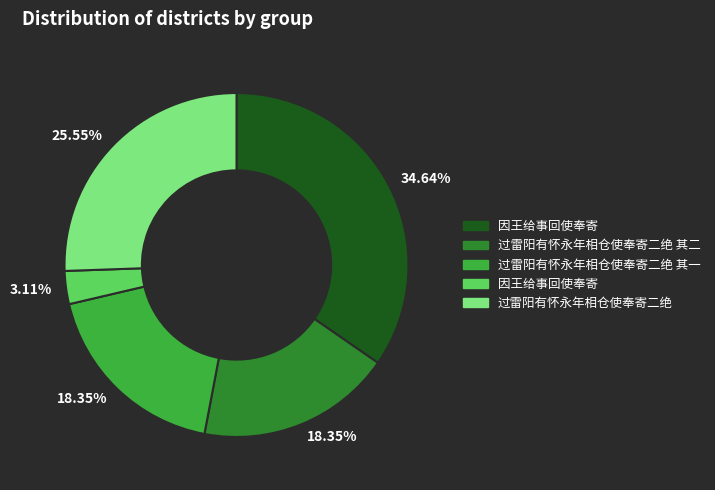

Is there any slice that represents more than half of the pie?

No